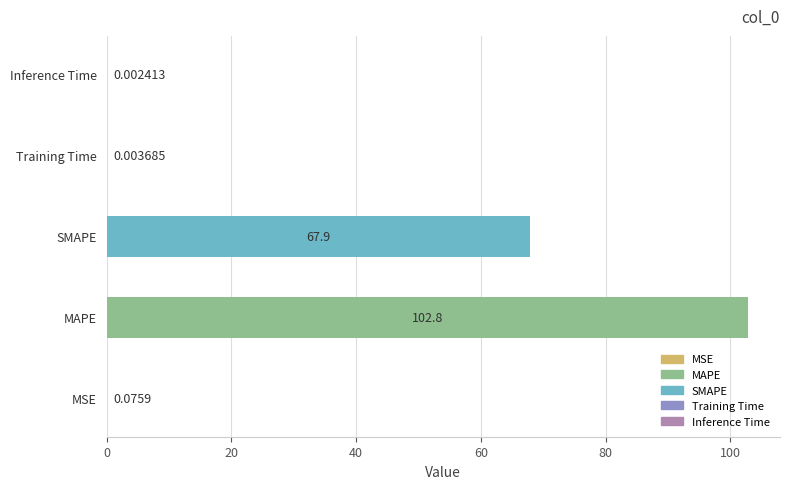

Where is the data nearest to the value 51?

SMAPE